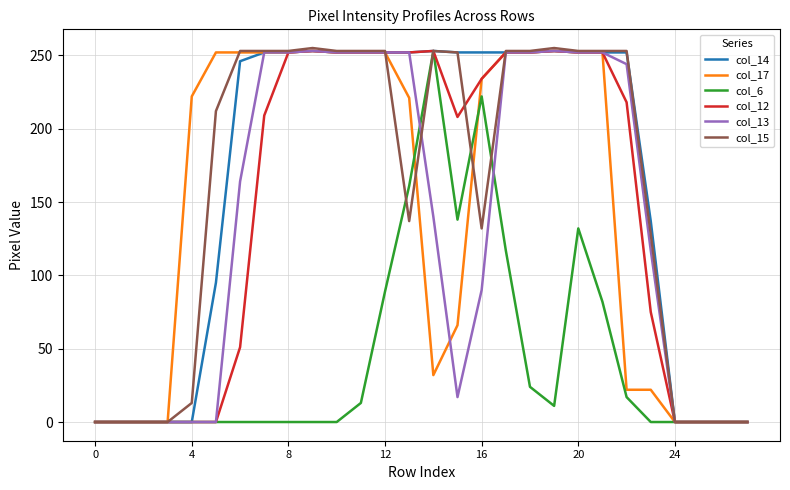

What is the greatest value displayed?

255